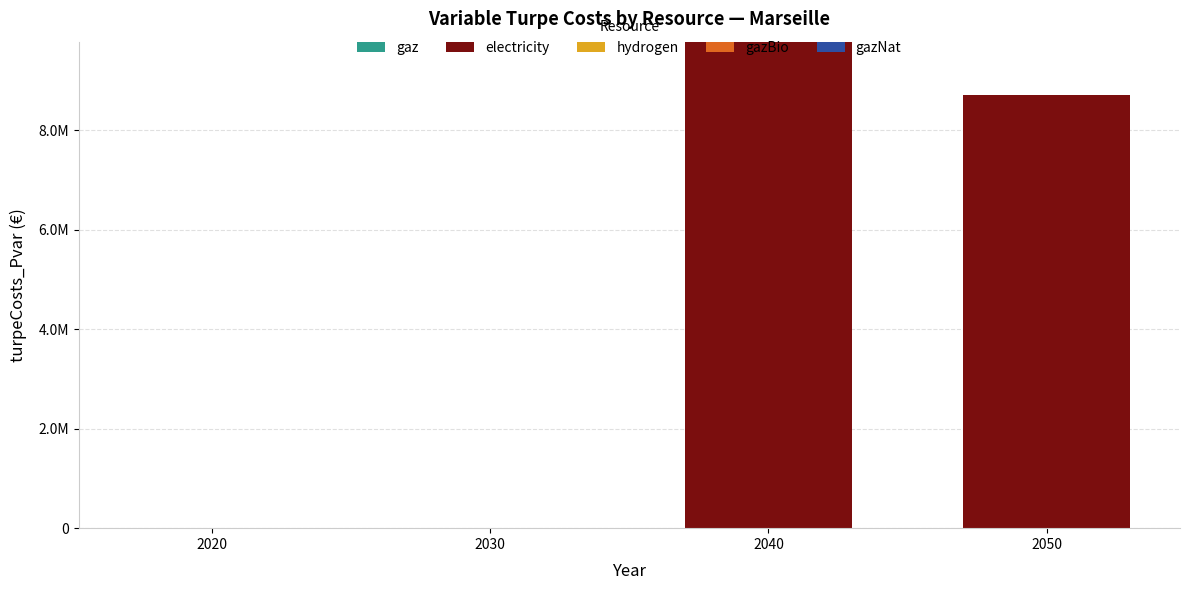

Are the bars horizontal?

No